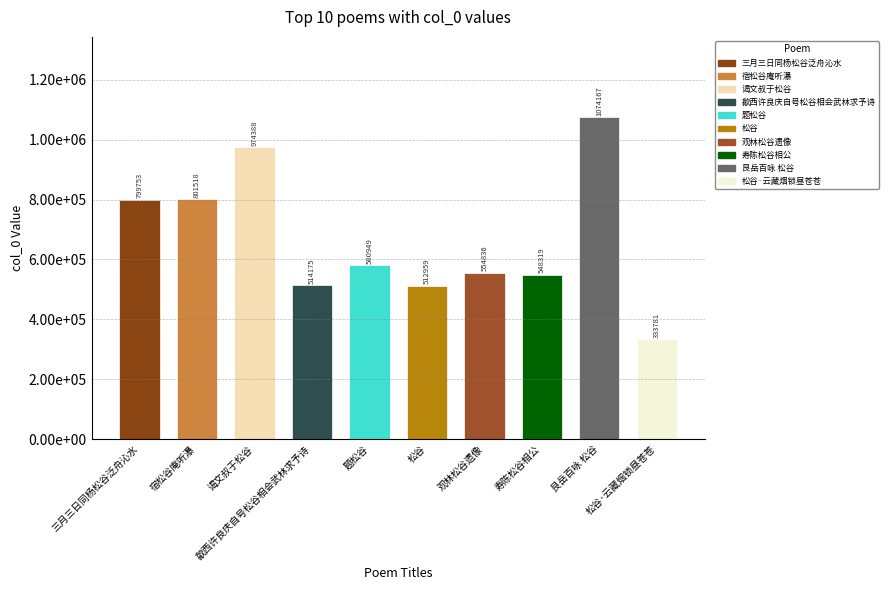

Between 宿松谷庵听瀑 and 谒文叔于松谷, which is larger?

谒文叔于松谷